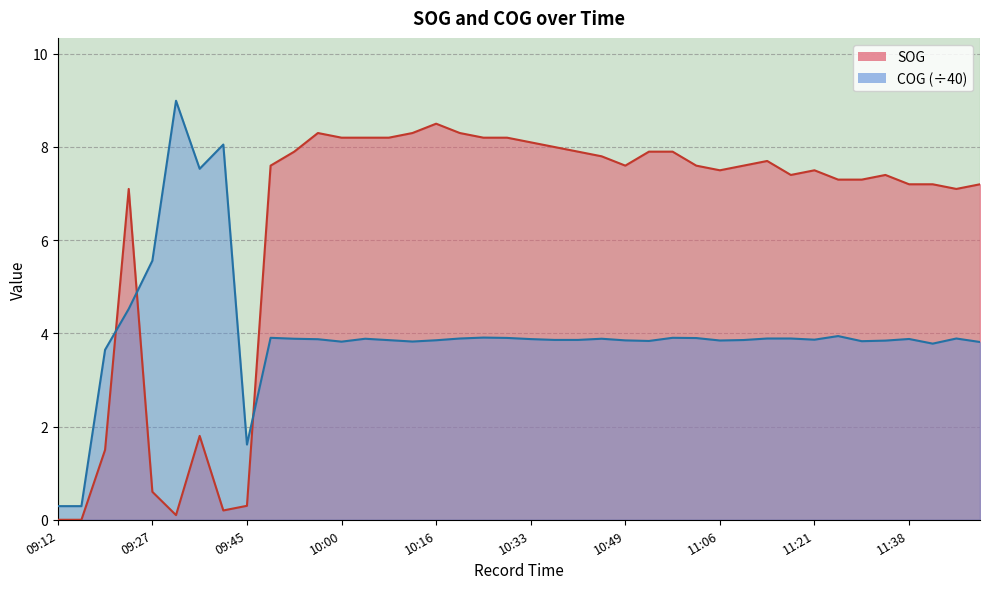

How many values in SOG are above zero?

38